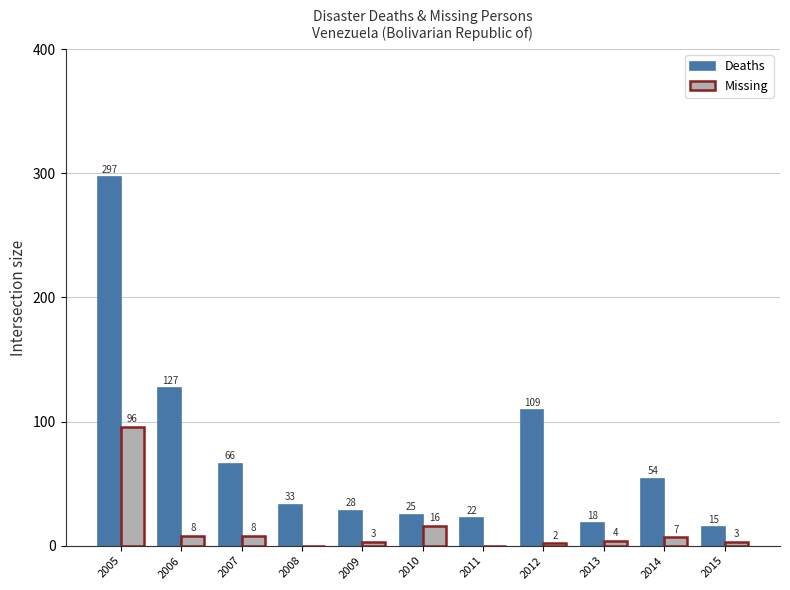

How many groups of bars are there?

11